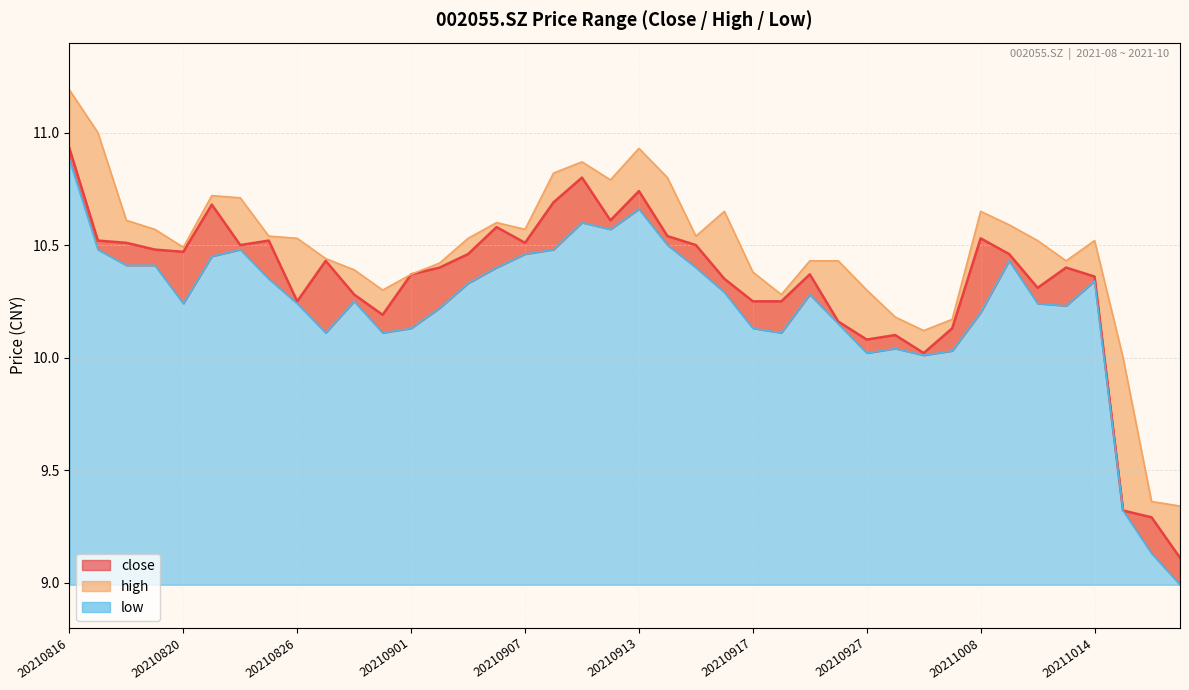

What is the total value across all series at 20210817?

32.0